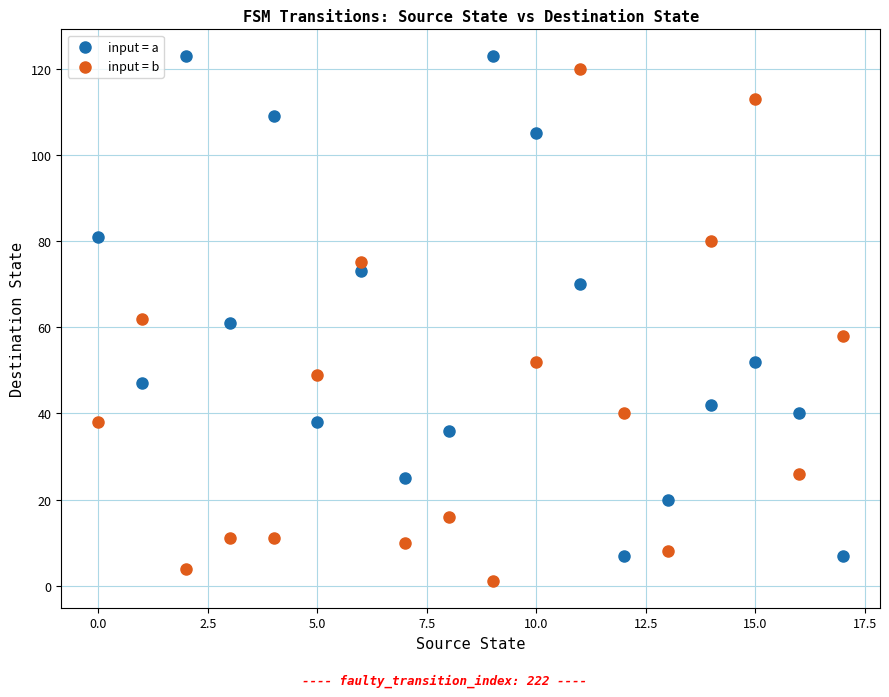

Across all data points, what is the range of Y values (max minus min)?

122